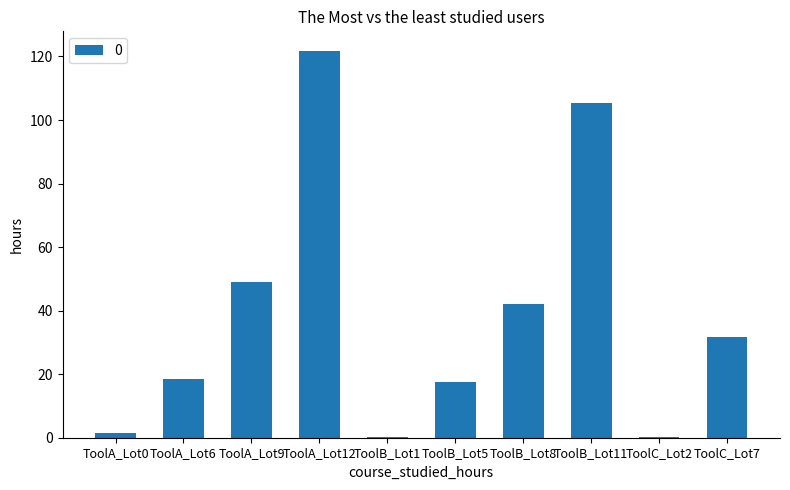

Is it true that the value at ToolB_Lot5 is 17.7?

True